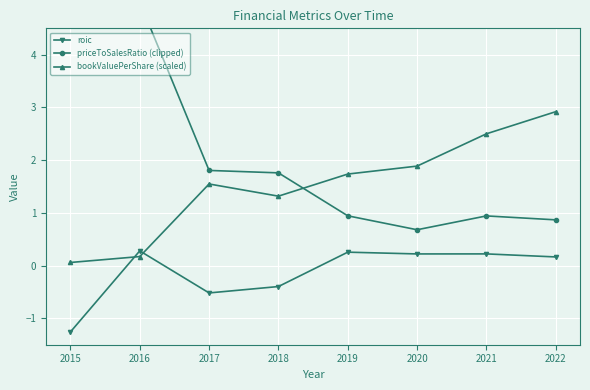

At how many categories does at least one series exceed 4?

2